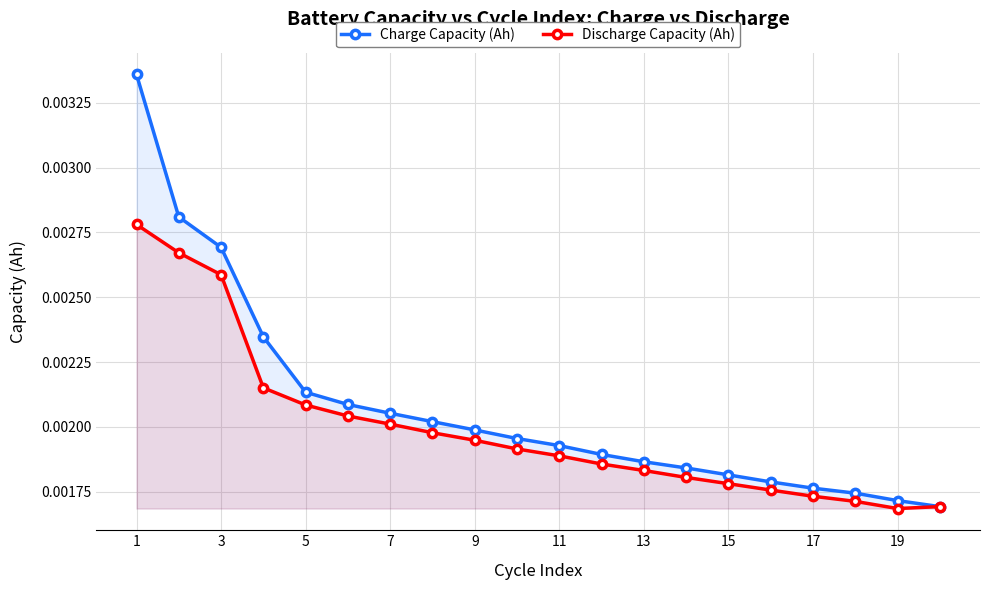

At how many categories does at least one series exceed 0?

20